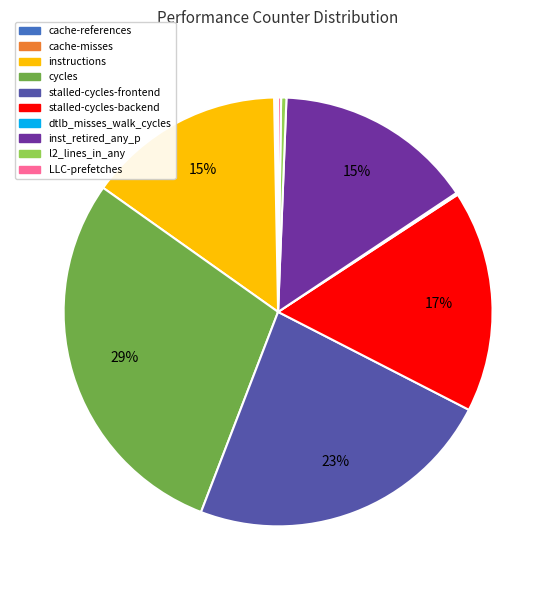

Which category has the biggest portion of the pie?

cycles